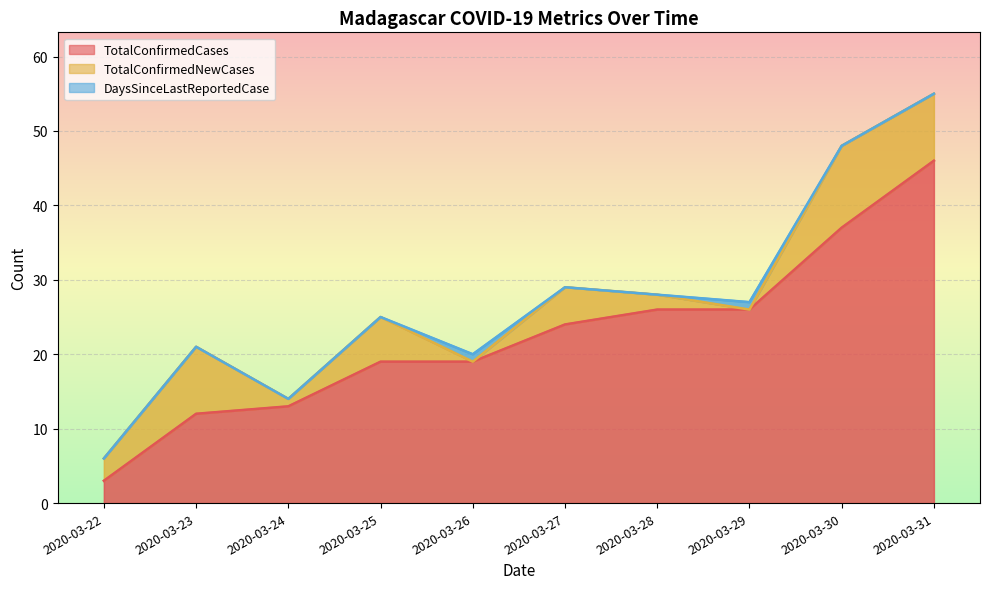

What is the sum of all DaysSinceLastReportedCase values?

2